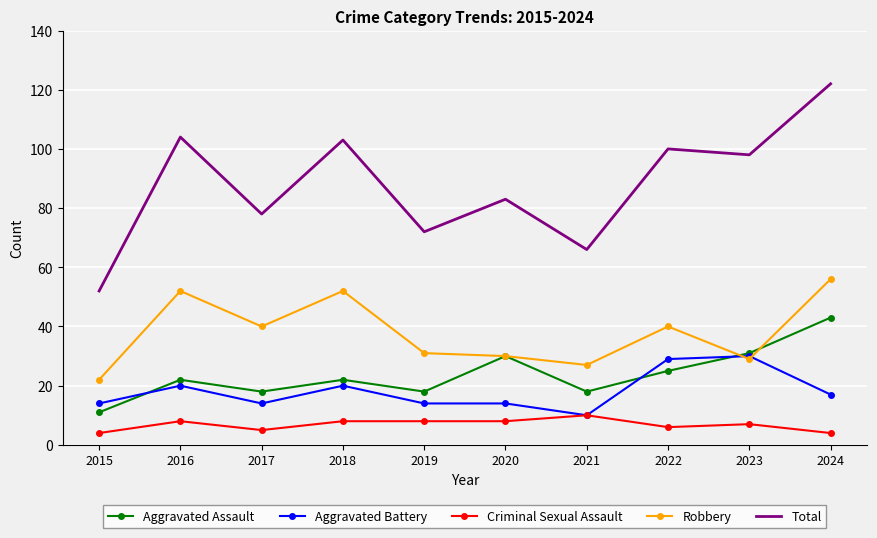

What is the lowest value of the Robbery series?

22